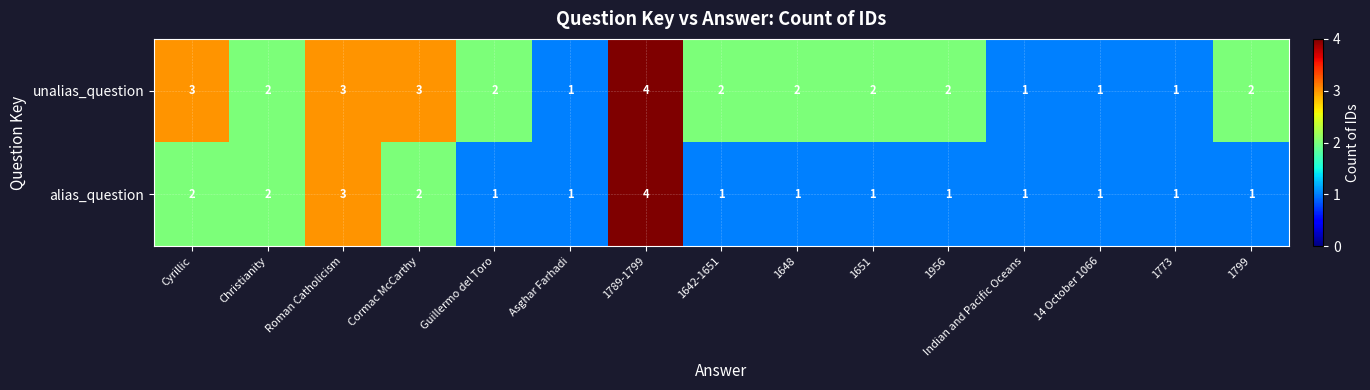

At which category is the sum across all series the highest?

1789-1799